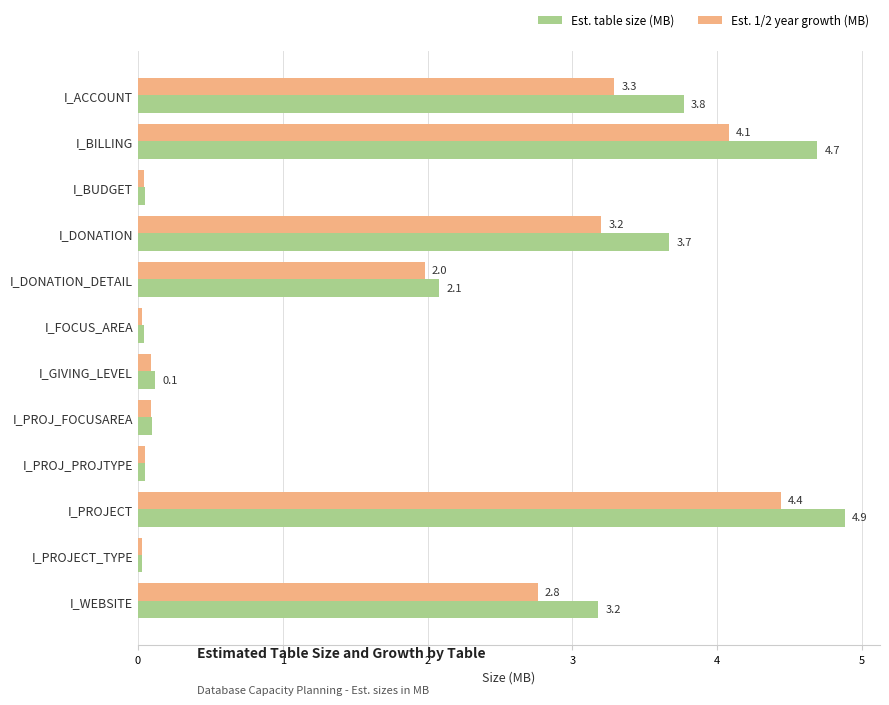

At how many categories does at least one series exceed 1?

6